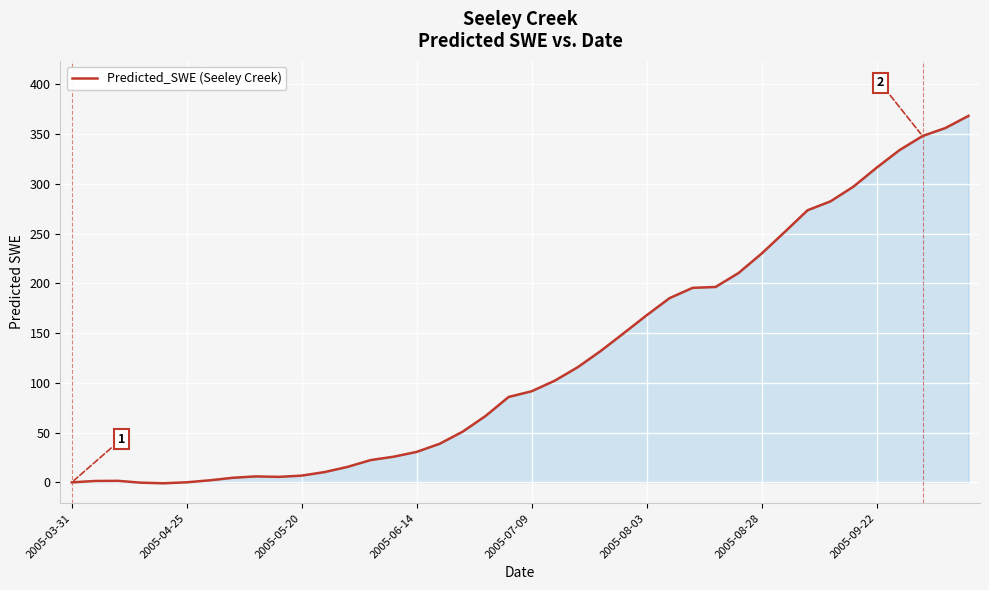

What is the greatest value displayed?

368.4